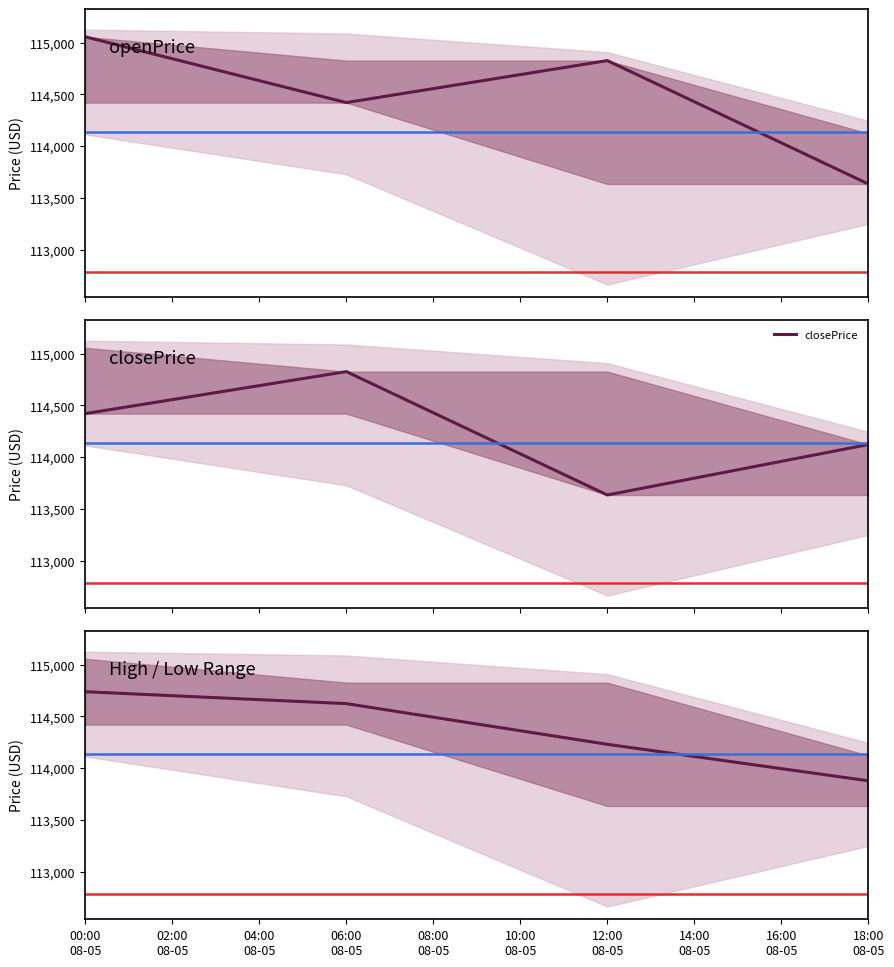

Which series ends up on top after the final intersection of High / Low Range and closePrice?

closePrice